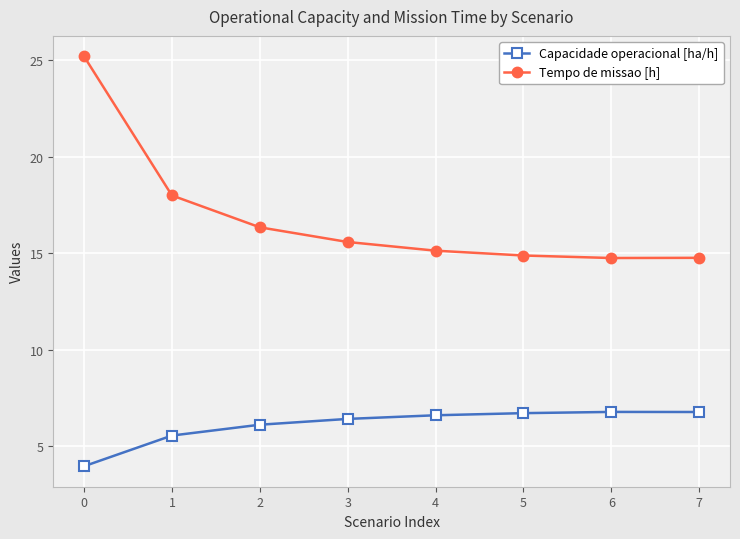

True or false: Capacidade operacional [ha/h] has a value of 6.7 at 5.

True